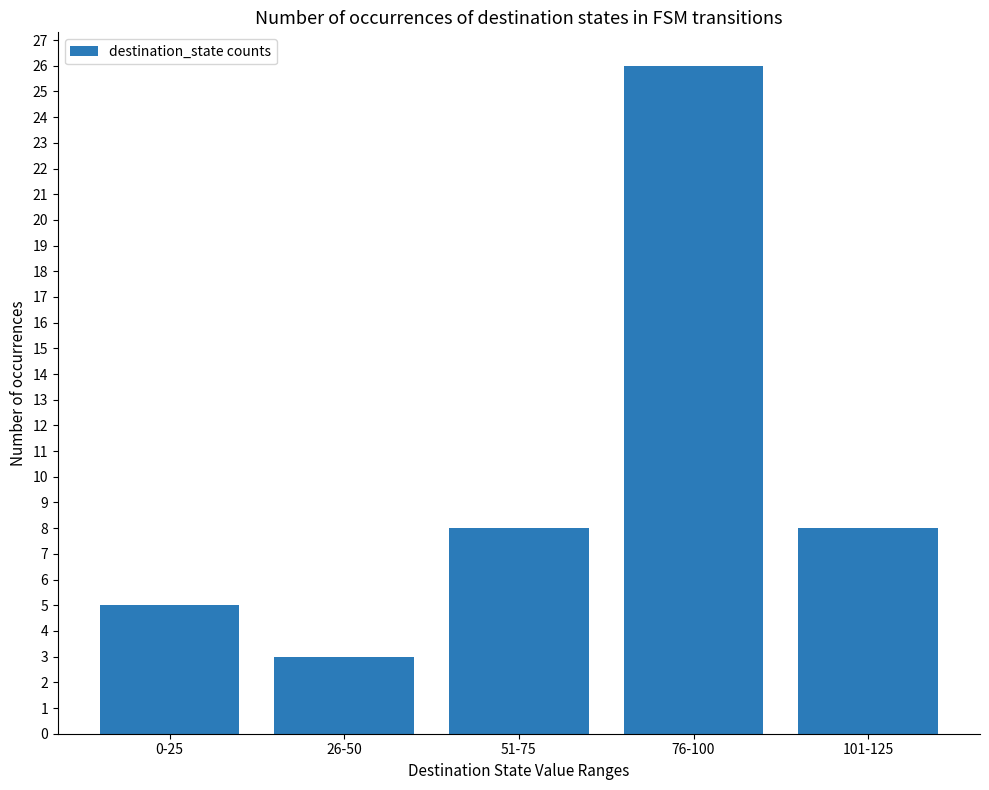

What is the approximate value at 26-50, to the nearest 5?

5